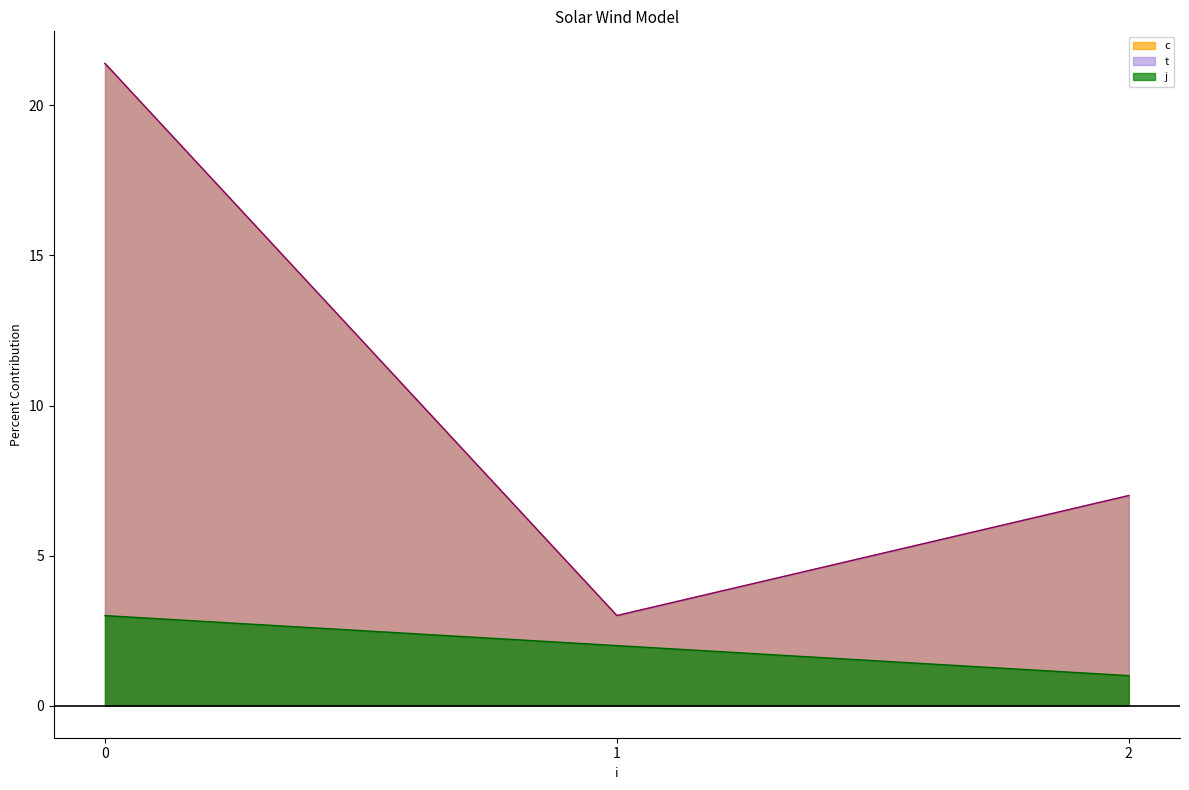

True or false: t and c cross at least once.

False